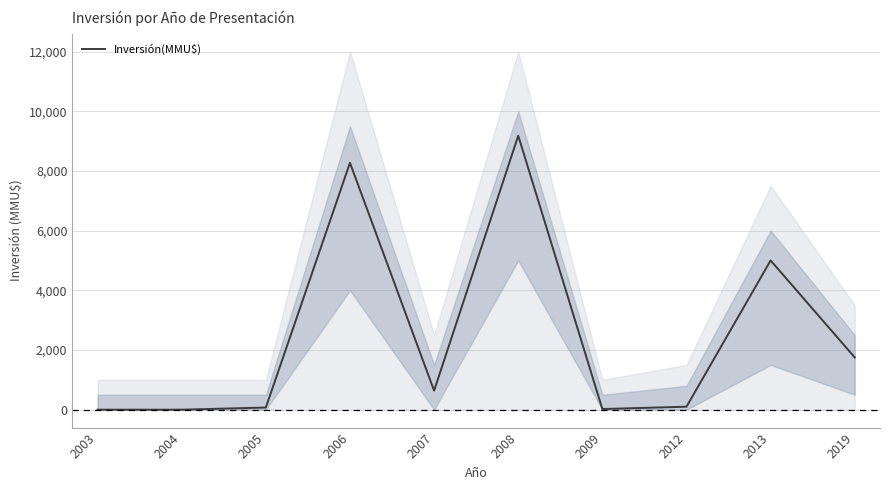

How many interior local valleys (lower than both neighbors) does the data have?

2